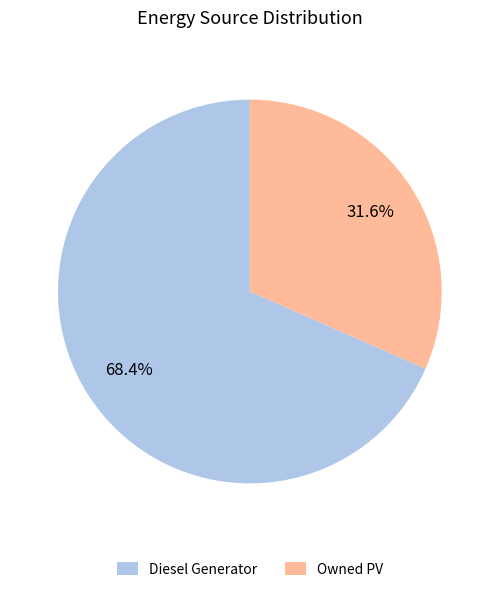

Rank the categories by value from highest to lowest.

Diesel Generator, Owned PV